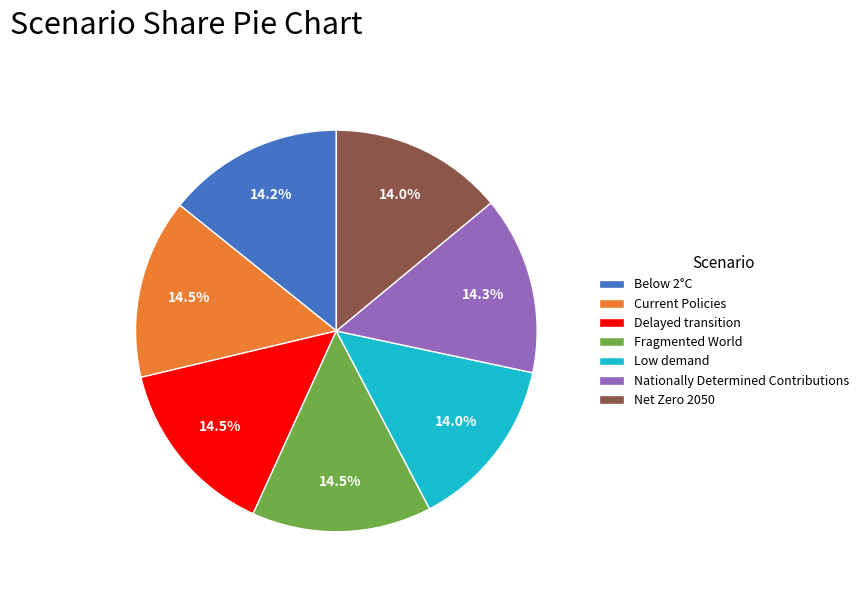

Which has a higher value, Fragmented World or Low demand?

Fragmented World